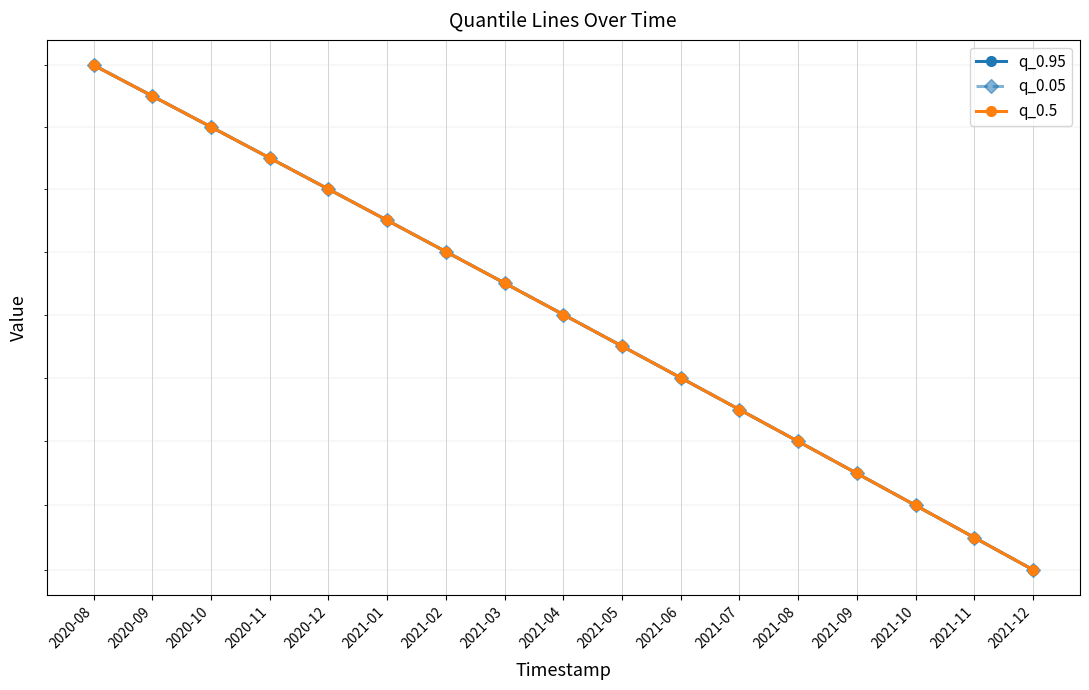

At 2020-09, list the series in order from largest to smallest.

q_0.95, q_0.05, q_0.5